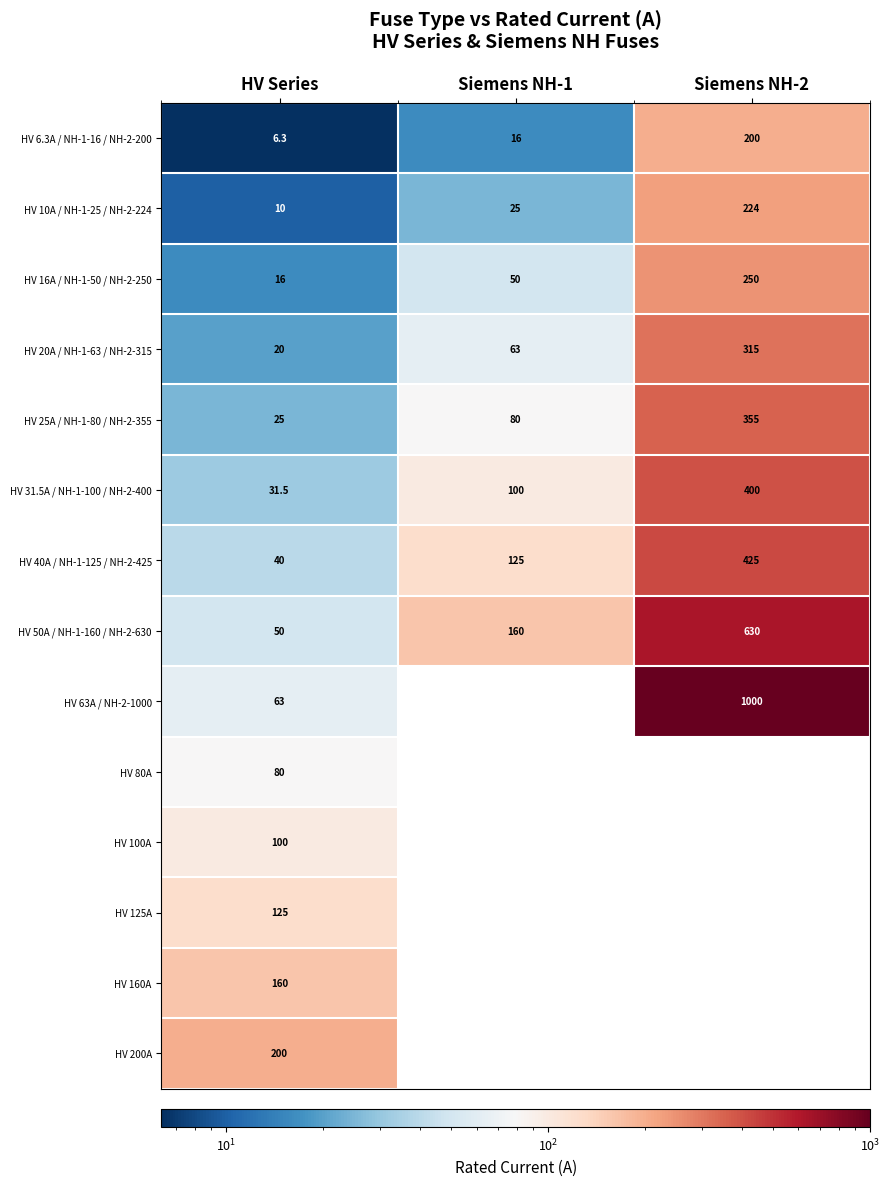

What is the total value across all series at HV Series?

926.8